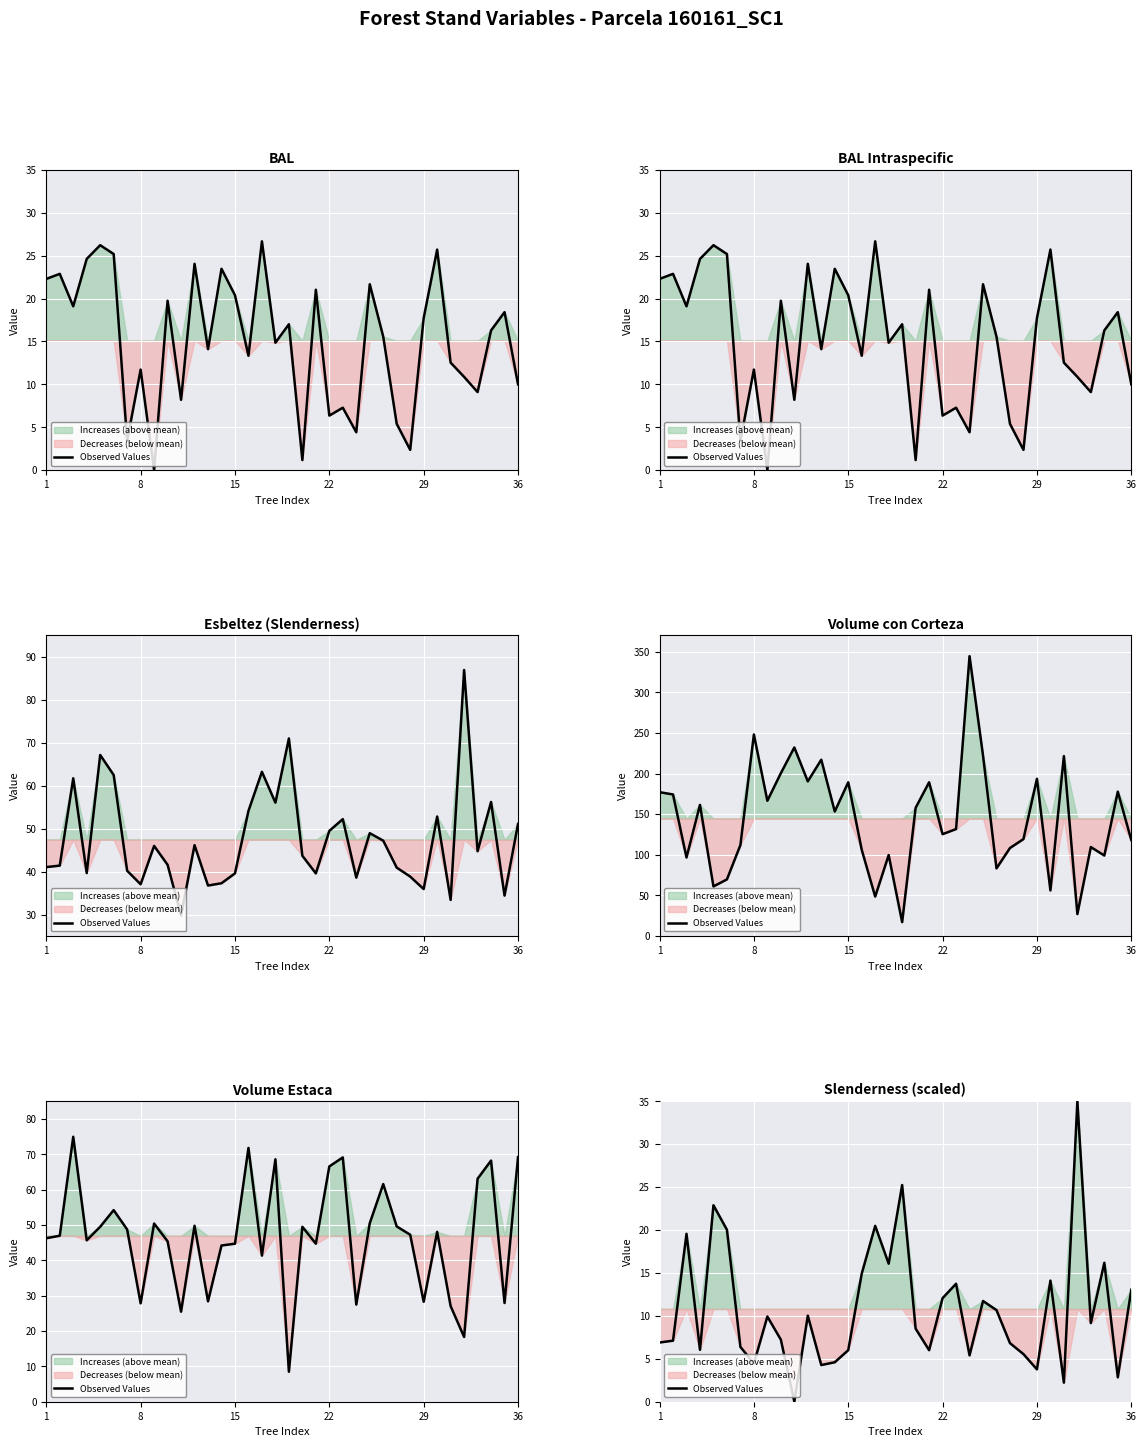

How many categories are shown in the chart?

36